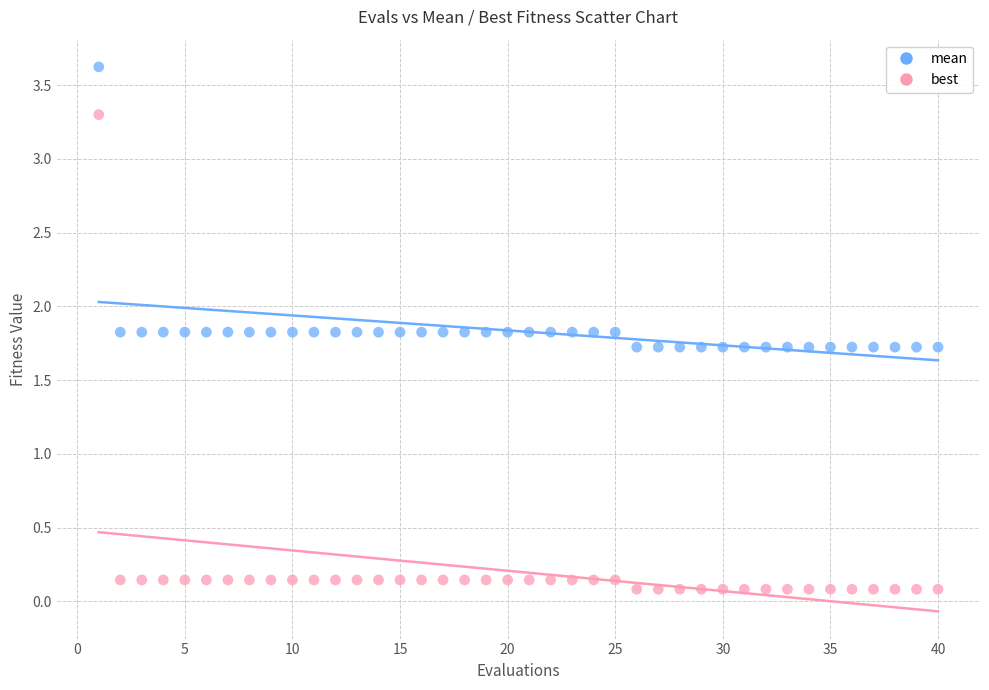

What are all the series names shown in the legend?

mean, best